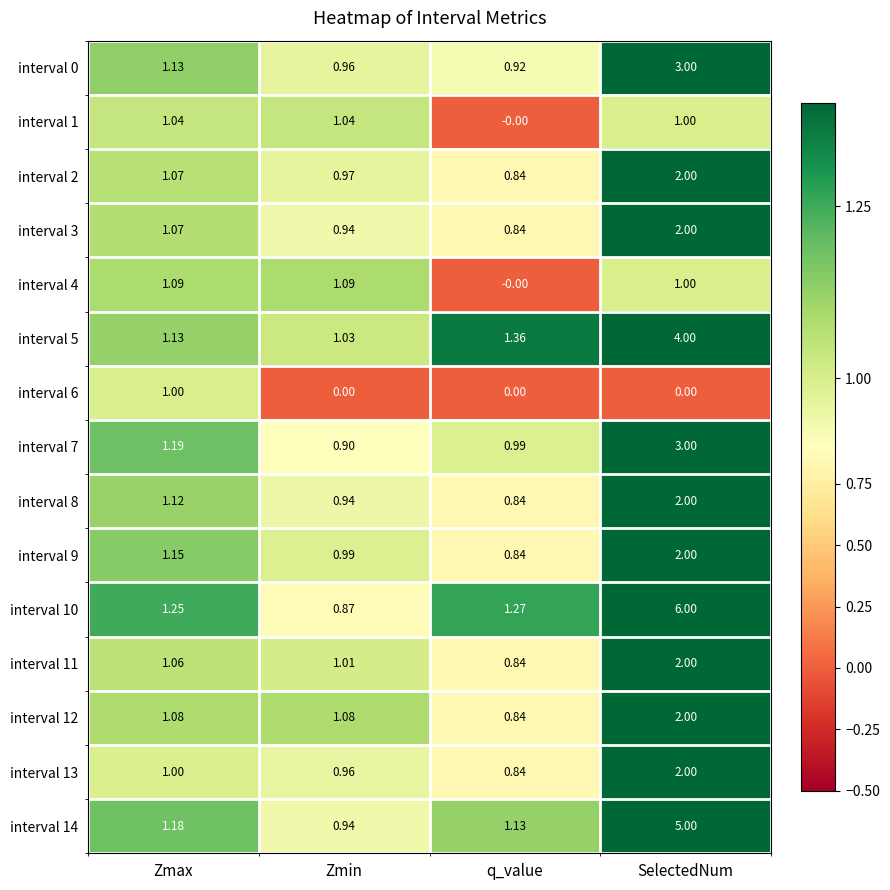

At which category is the sum across all series the highest?

SelectedNum